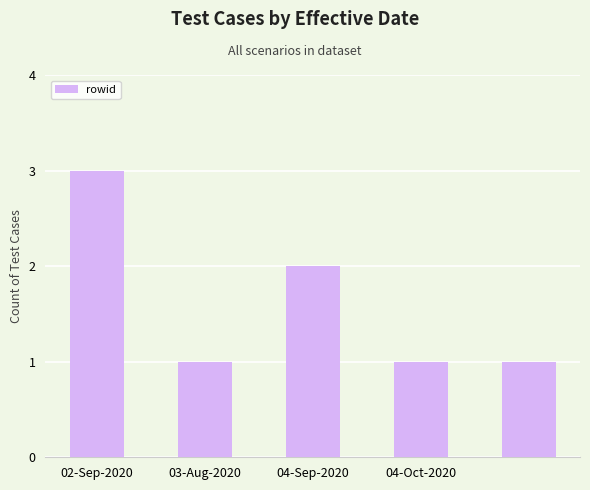

What is the value of the 5th bar from the left?

1